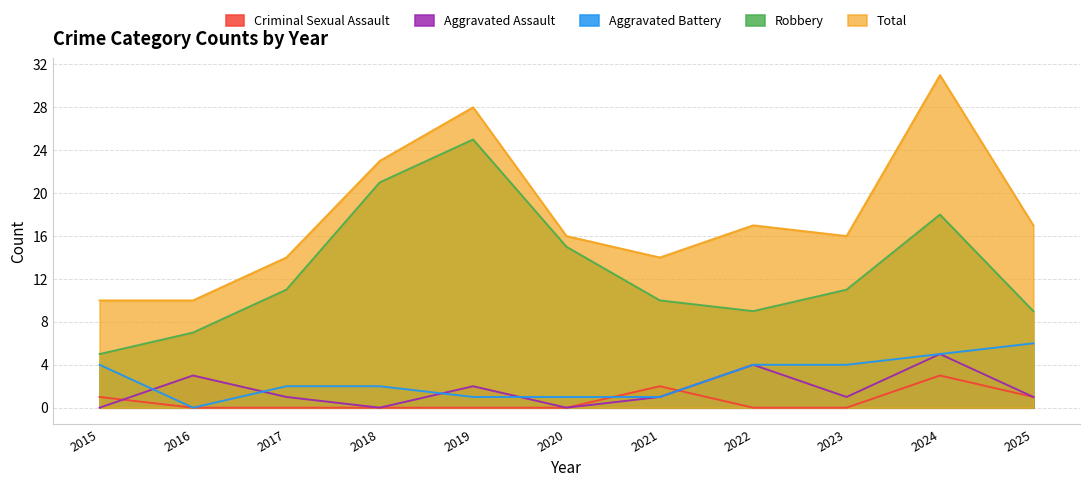

True or false: Robbery and Aggravated Assault intersect in this chart.

False